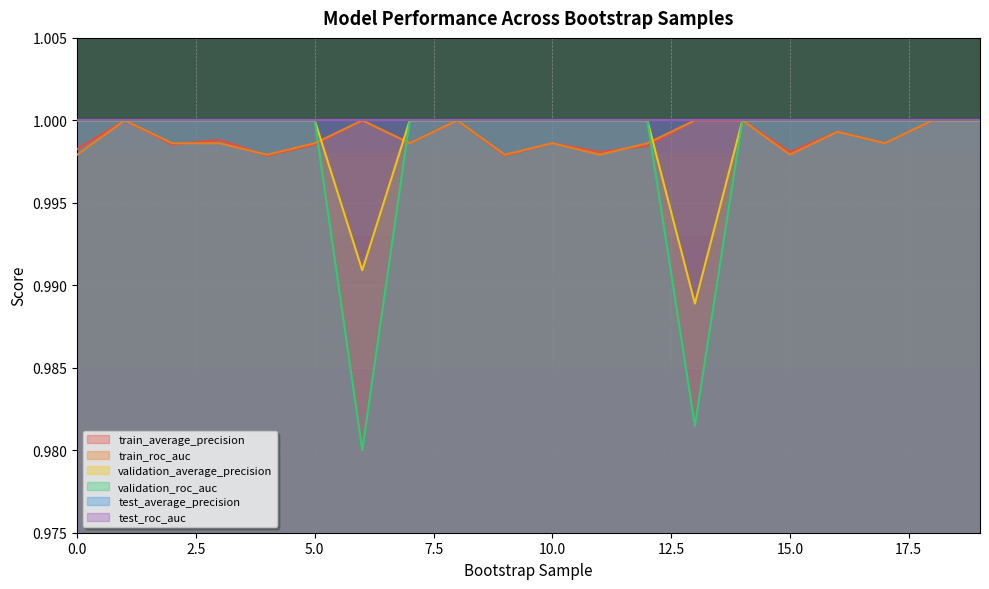

How many train_roc_auc values are between 0 and 1?

20